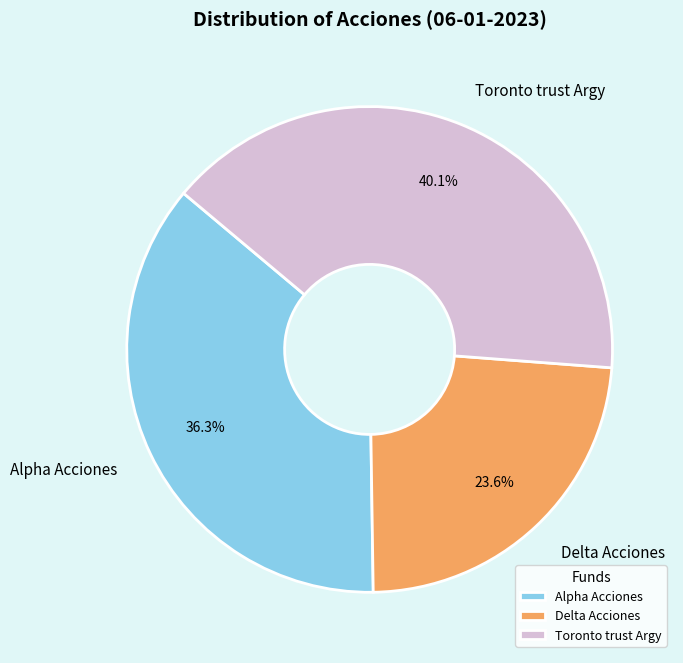

Between Toronto trust Argy and Alpha Acciones, which is larger?

Toronto trust Argy